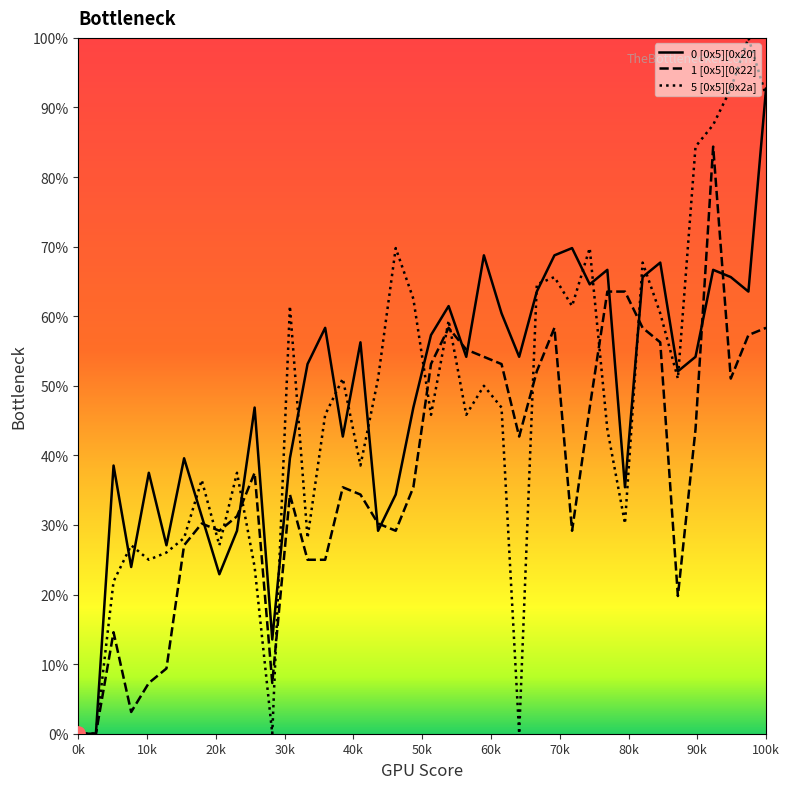

List the series in order of their peak value, highest first.

5 [0x5][0x2a], 0 [0x5][0x20], 1 [0x5][0x22]